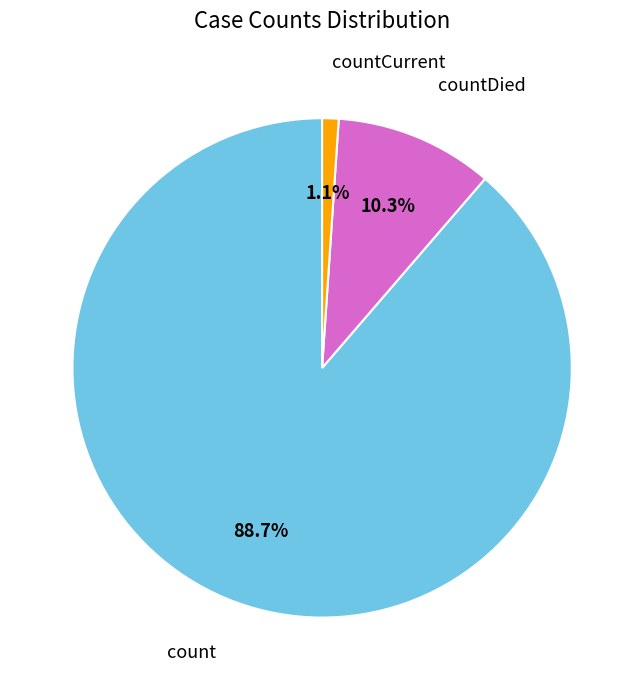

To the nearest percent, what percentage of the pie is countDied?

10%